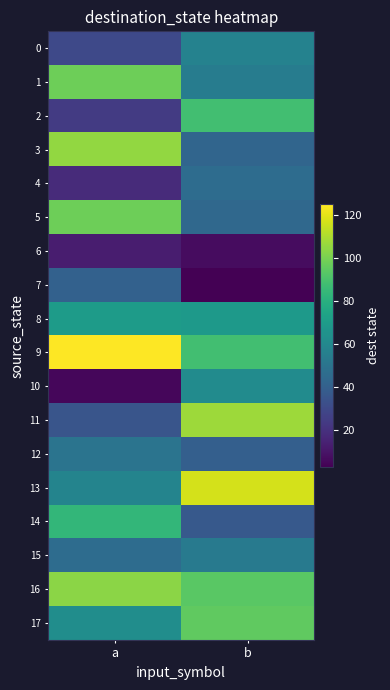

At how many categories does at least one series exceed 8?

2